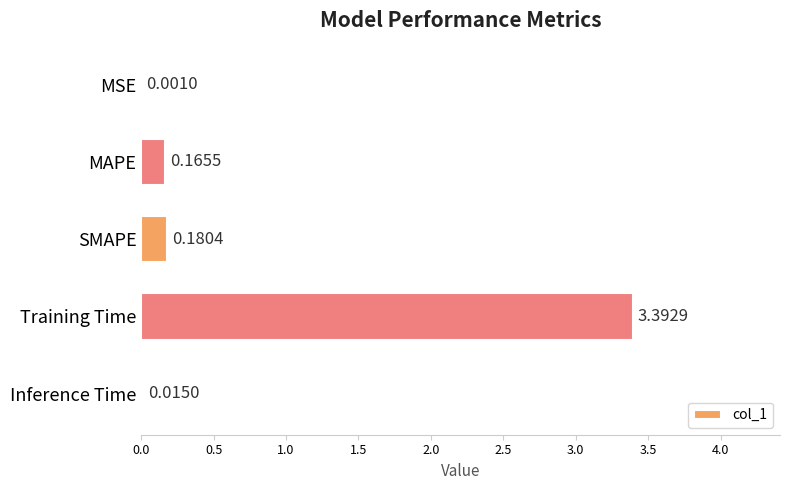

Where is the data nearest to the value 1?

SMAPE